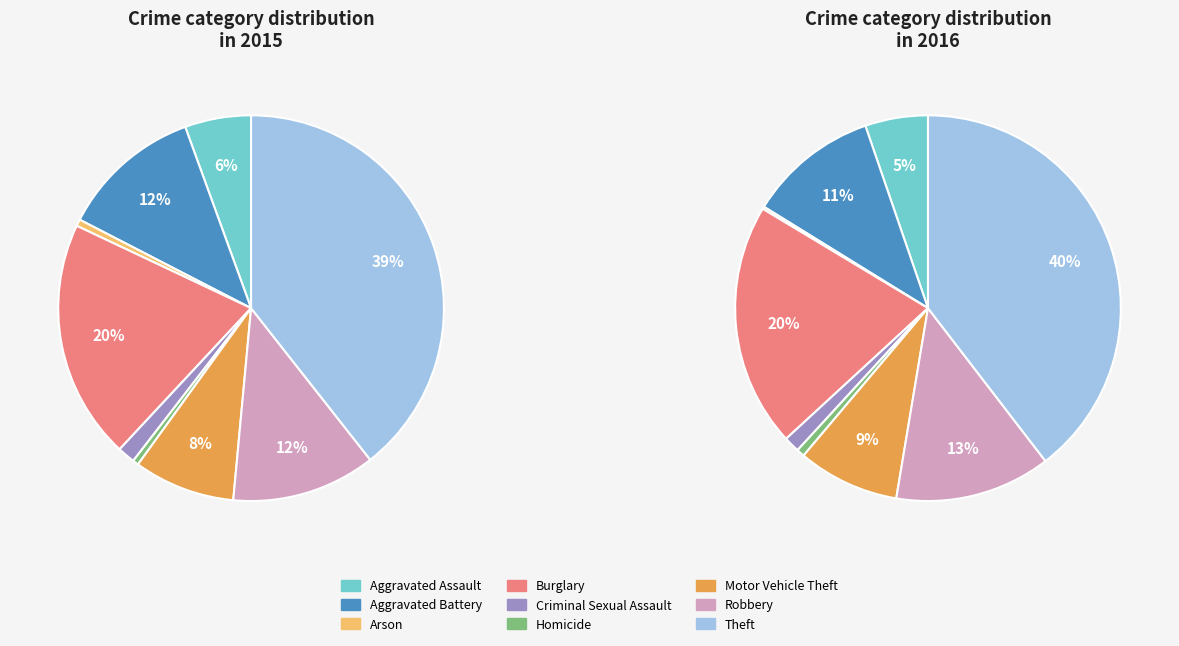

To the nearest percent, what is the difference between the largest and smallest slice percentages?

39%